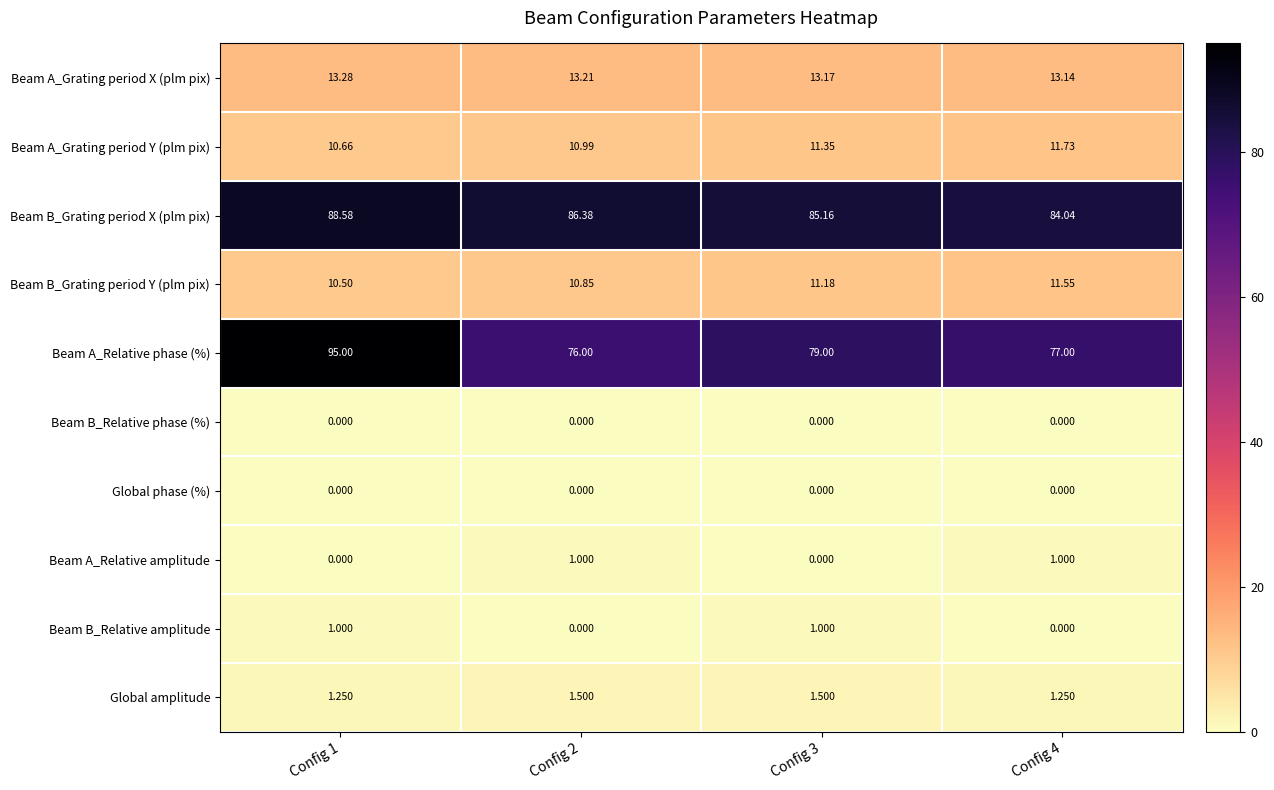

Which series has the largest total across all categories?

Beam B_Grating period X (plm pix)